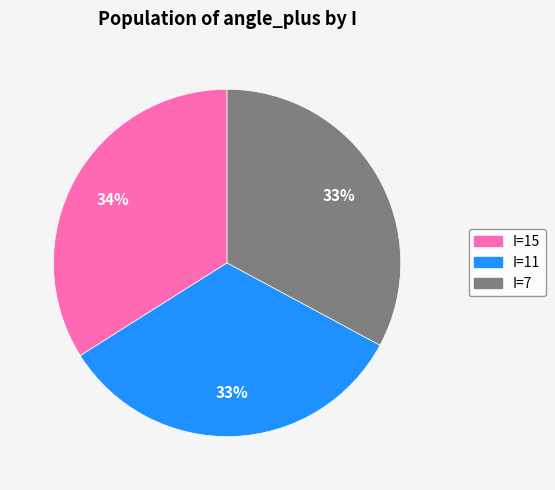

Count the number of slices in the pie.

3